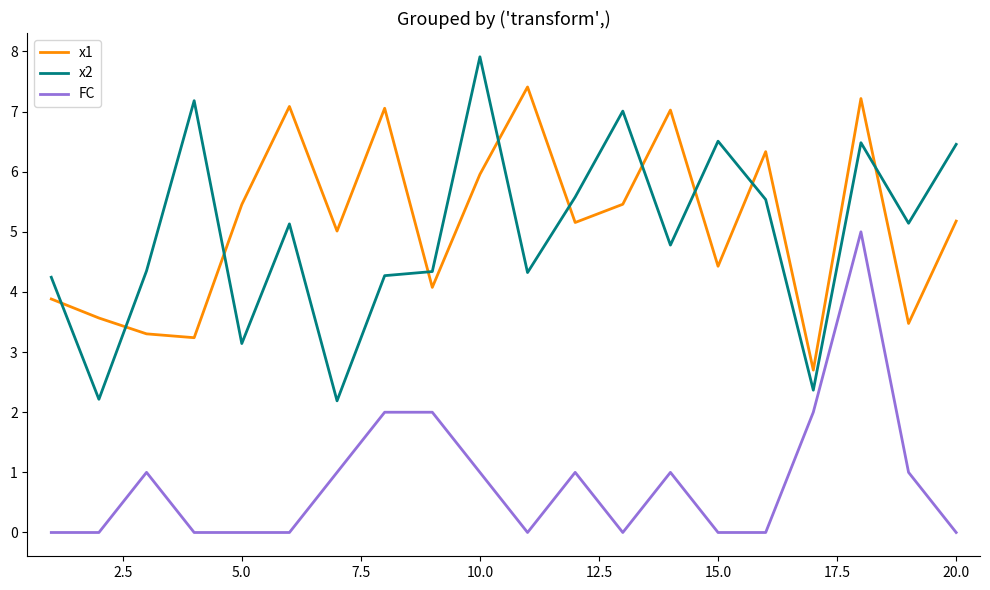

Which series has the largest range (max minus min)?

x2